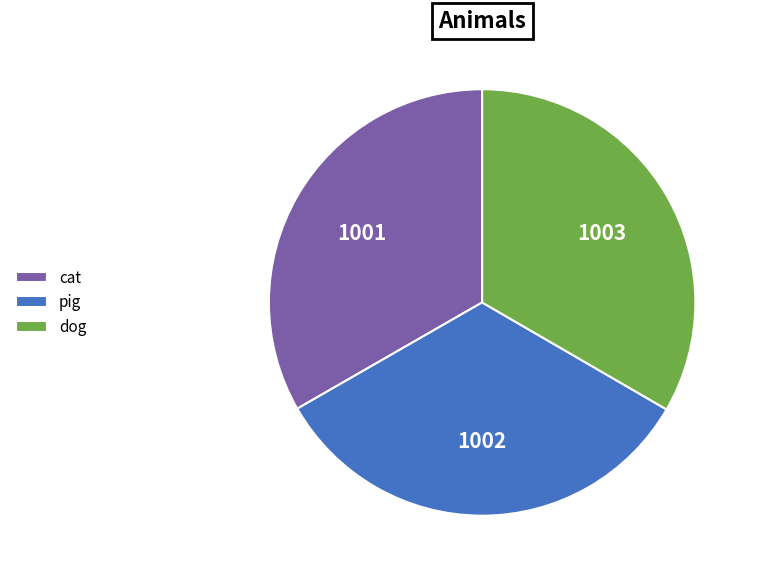

Does dog represent more than half of the total?

No